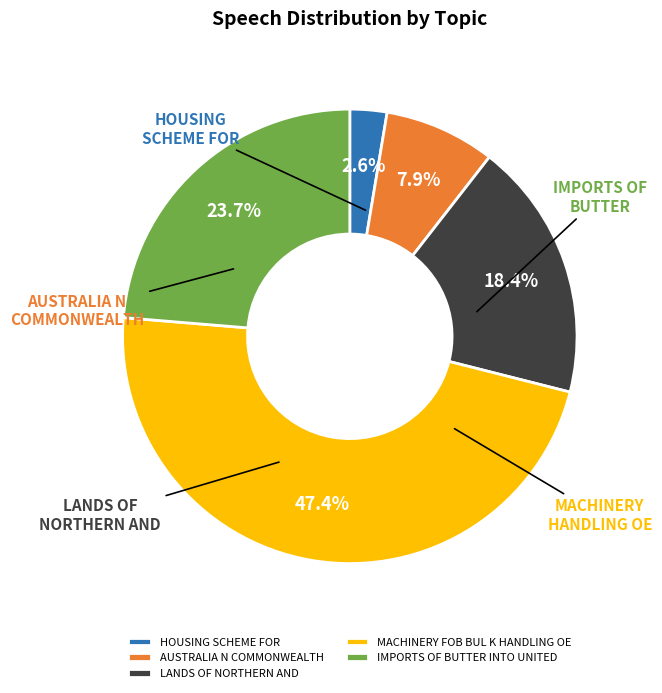

Is LANDS OF NORTHERN AND the majority of the pie?

No